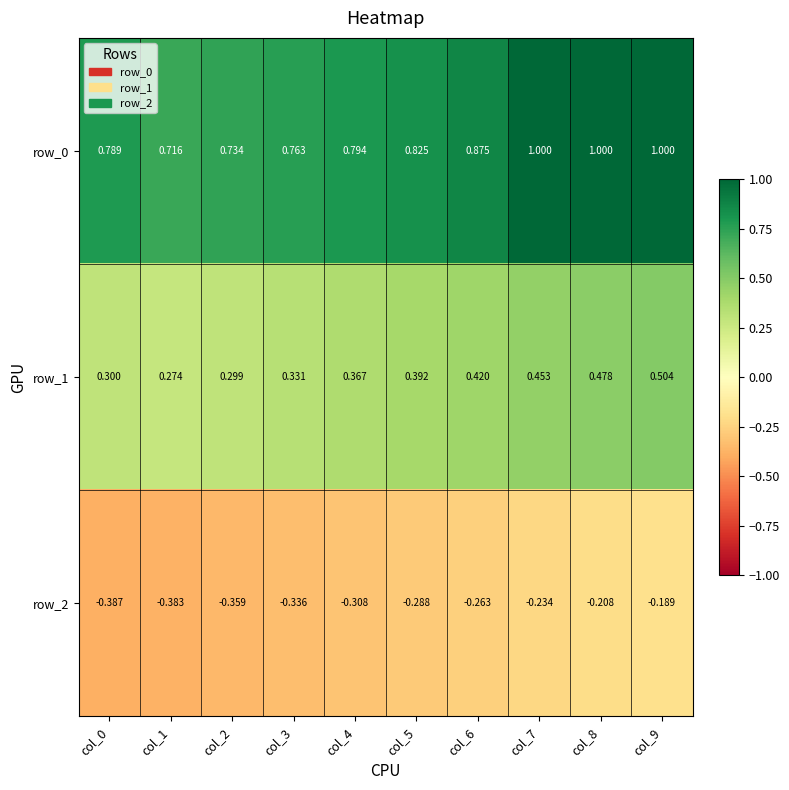

Is the value of row_1 at col_8 greater than the value of row_2 at col_2?

Yes